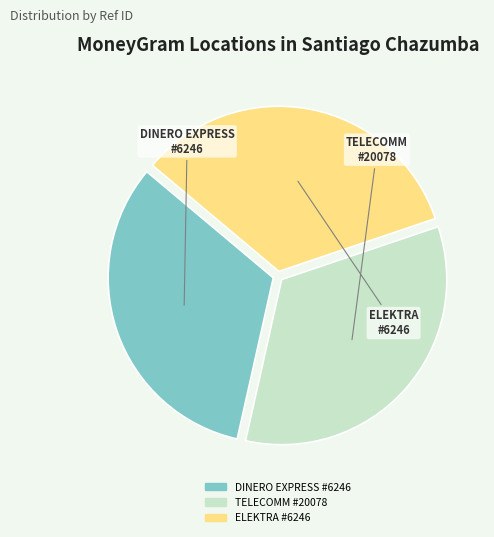

Is there any slice that represents more than half of the pie?

No